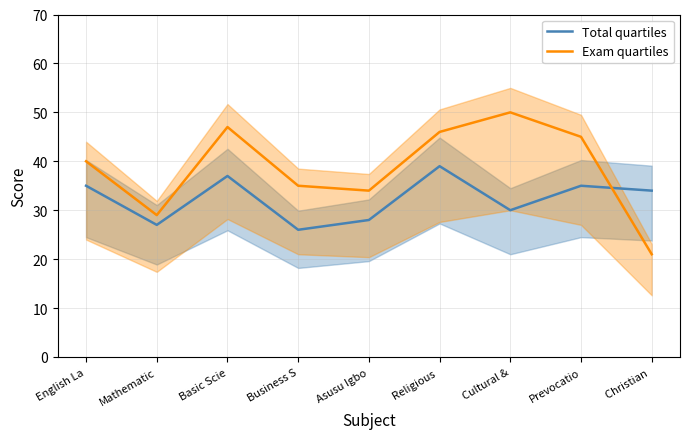

Is it true that Total quartiles equals 37 at Basic Scie?

True